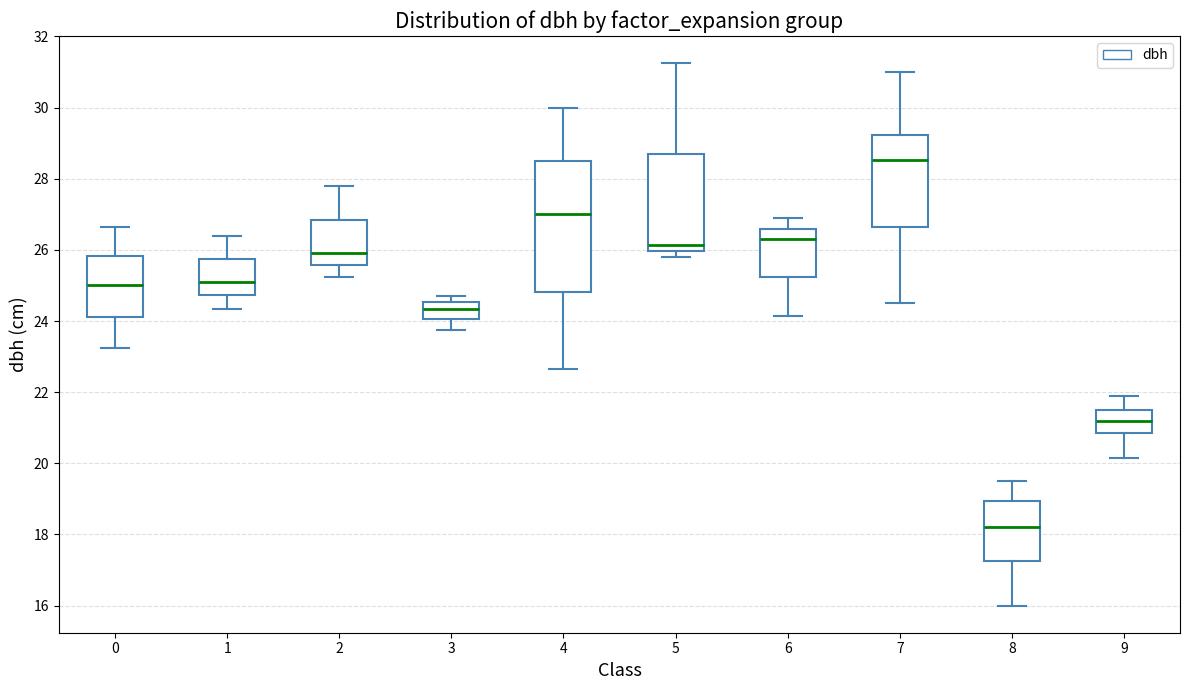

Reading left to right, read every box against the y-axis: the position of its median line, the range the box covers, and the ends of its whiskers. The values are not printed on the chart, so give them approximately, as read against the axis.

0: median 25.0, box 24.2 to 25.8, whiskers 23.2 to 26.6
1: median 25.2, box 24.8 to 25.8, whiskers 24.4 to 26.4
2: median 26.0, box 25.6 to 26.8, whiskers 25.2 to 27.8
3: median 24.4, box 24.0 to 24.6, whiskers 23.8 to 24.8
4: median 27.0, box 24.8 to 28.6, whiskers 22.6 to 30.0
5: median 26.2, box 26.0 to 28.8, whiskers 25.8 to 31.2
6: median 26.4, box 25.2 to 26.6, whiskers 24.2 to 27.0
7: median 28.6, box 26.6 to 29.2, whiskers 24.6 to 31.0
8: median 18.2, box 17.2 to 19.0, whiskers 16.0 to 19.6
9: median 21.2, box 20.8 to 21.6, whiskers 20.2 to 22.0